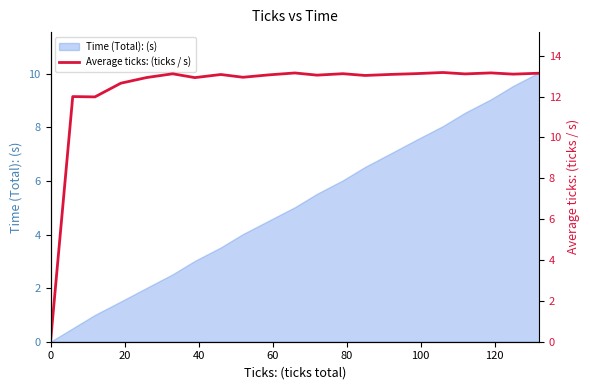

What is the highest value of the Time (Total): (s) series?

10.0